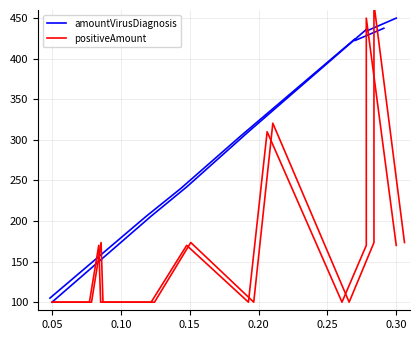

Is this an area chart (filled region under the line)?

No